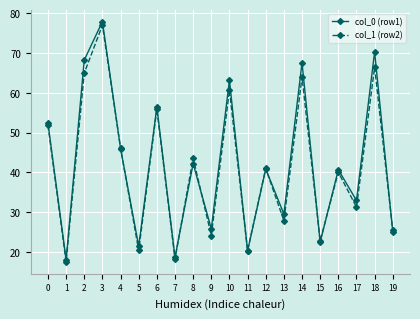

Which label corresponds to the largest value in the chart?

3